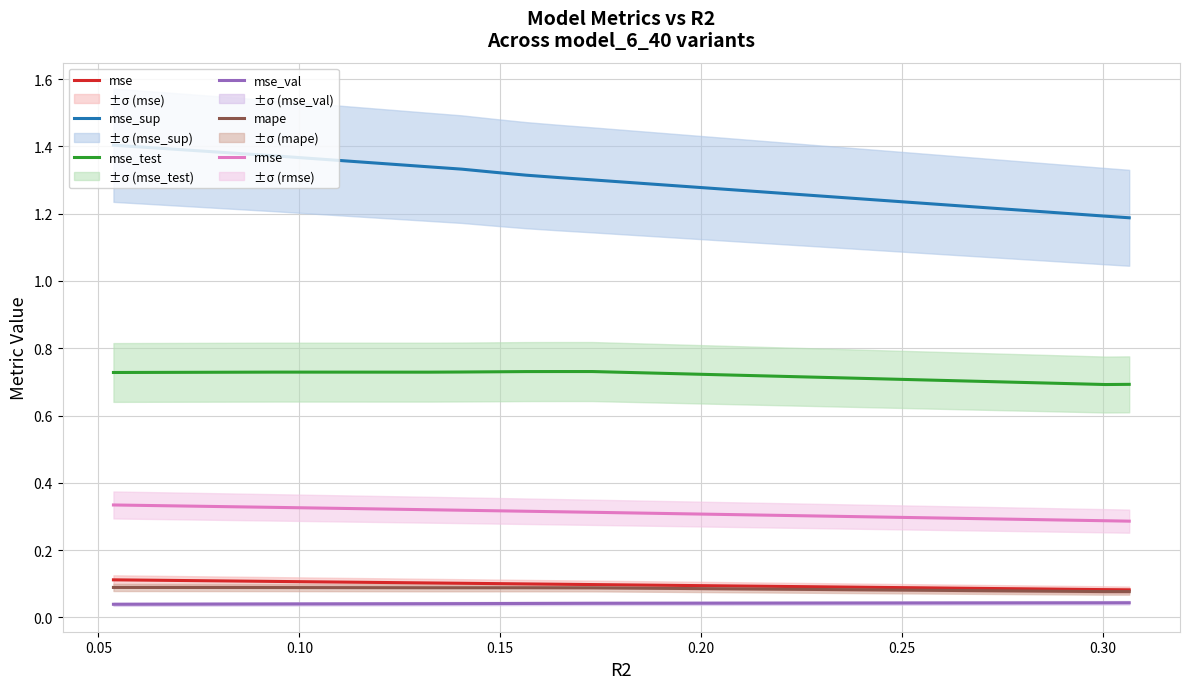

The value of mape at 0.30 is 0.1. True or false?

False